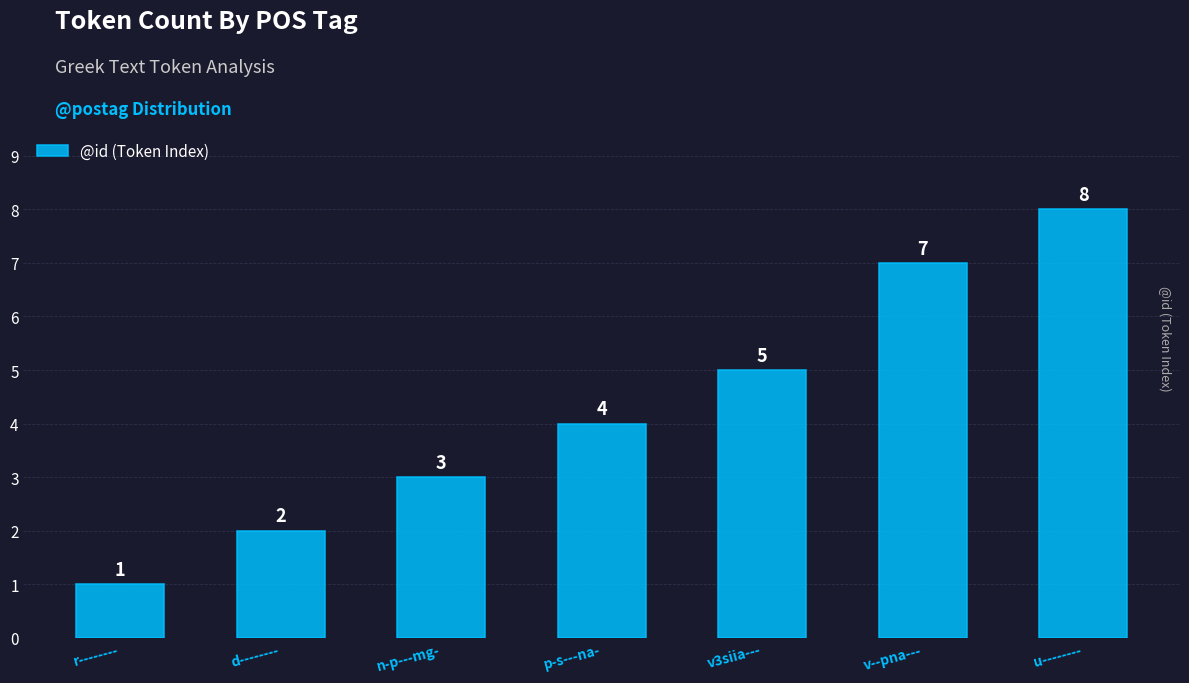

Which has a higher value, v3siia--- or p-s---na-?

v3siia---